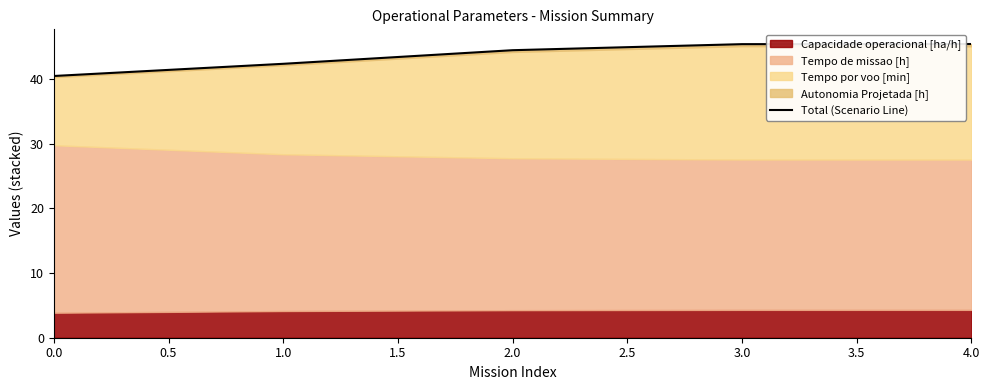

True or false: there are more than 2 points higher than both neighbors.

False